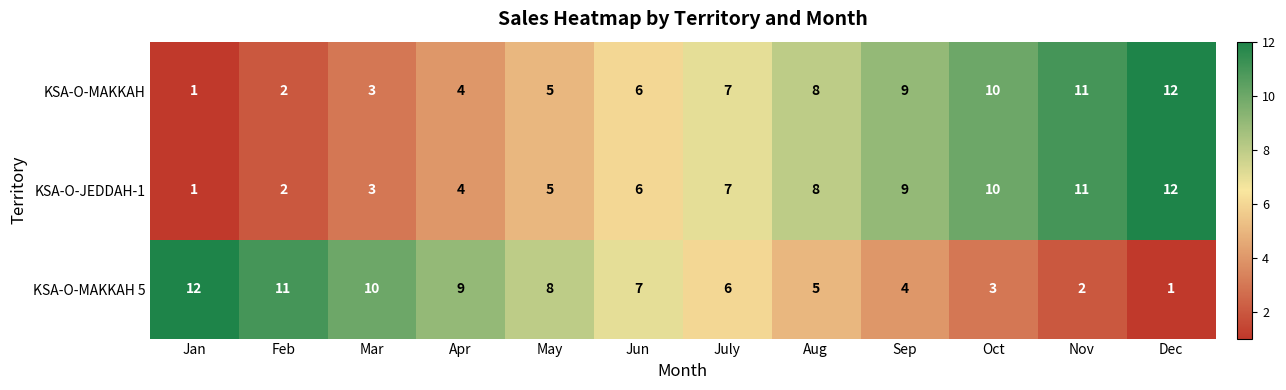

What is the difference between the highest and lowest values at Aug?

3